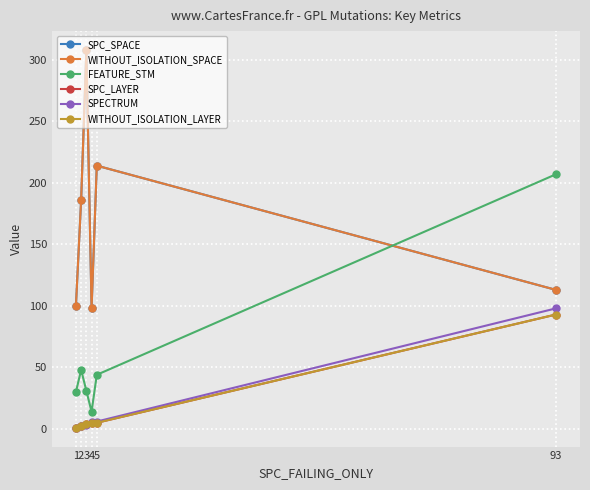

The WITHOUT_ISOLATION_LAYER series shows 5 at 4. True or false?

True